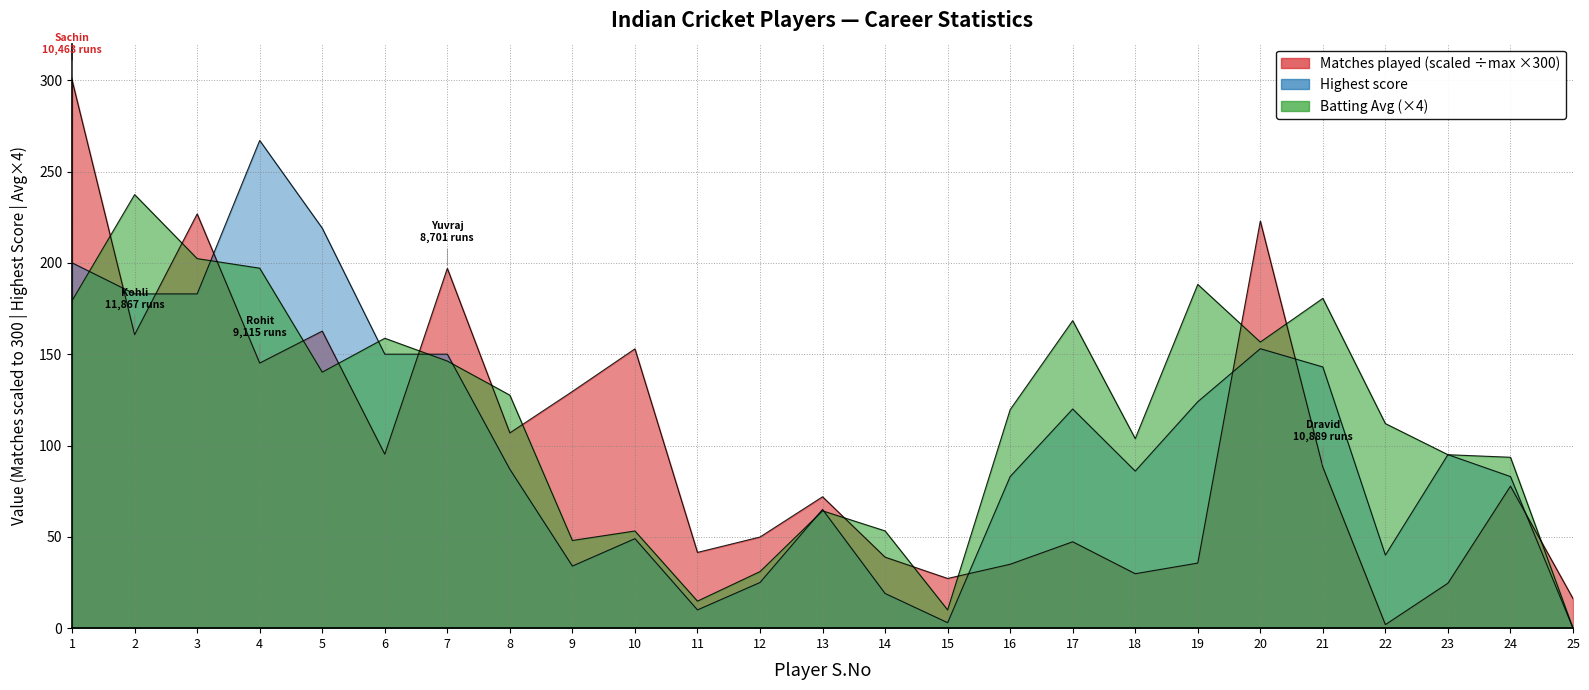

What is the greatest value displayed?

300.0